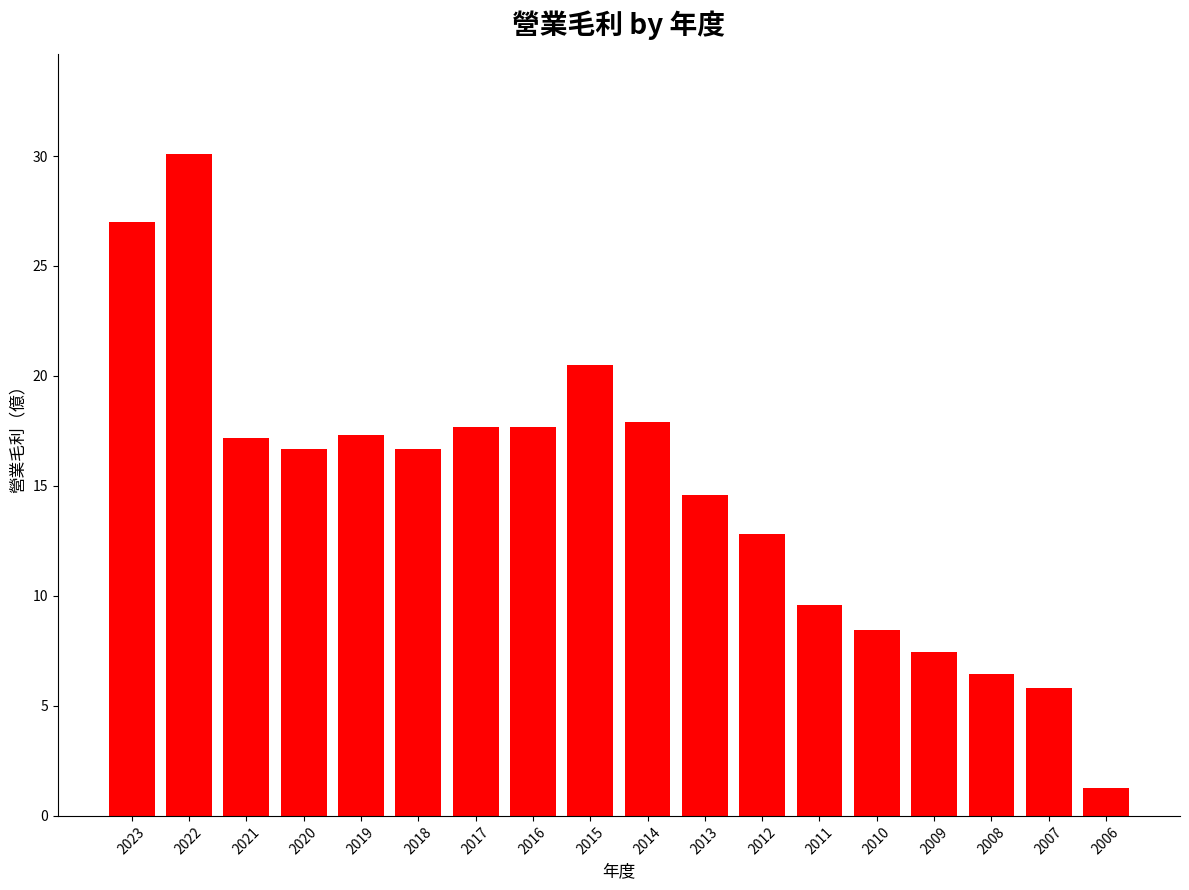

The value at 2008 is 6.4. True or false?

True